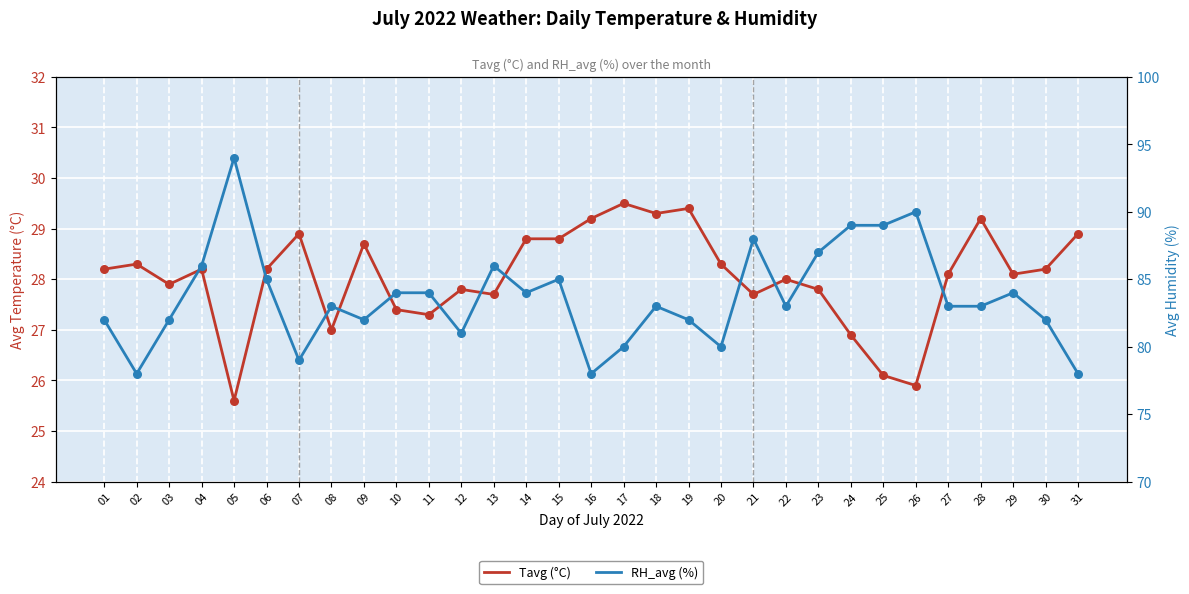

What are all the series names shown in the legend?

Tavg (°C), RH_avg (%)